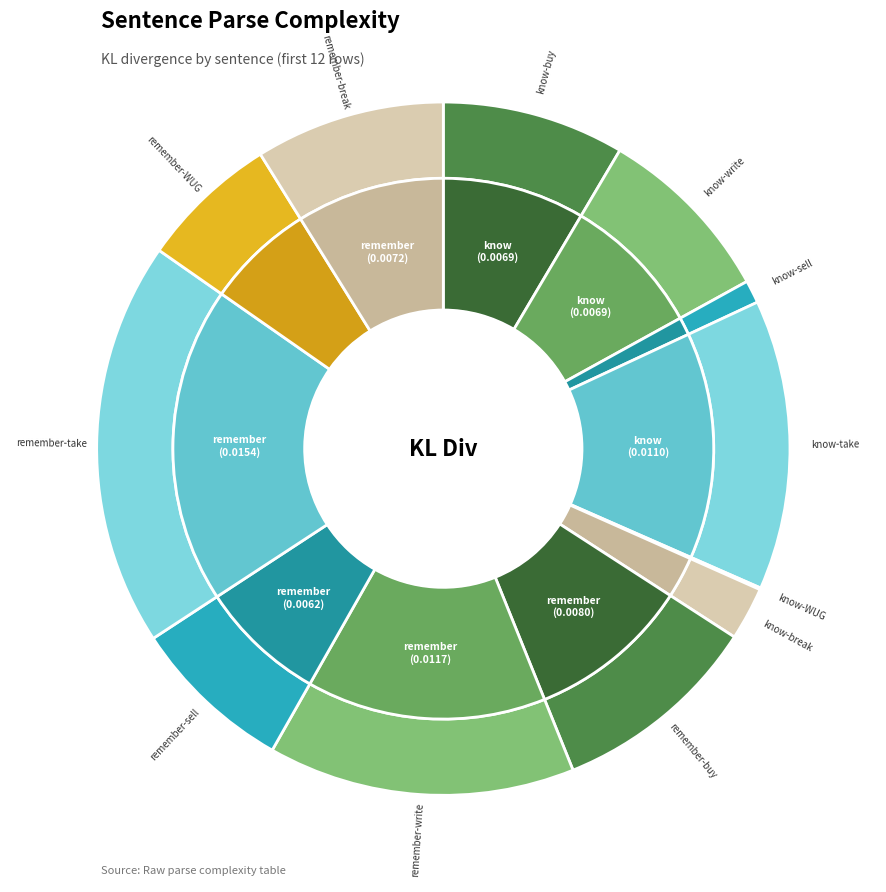

To the nearest percent, what is the combined percentage of know-write and know-sell?

10%